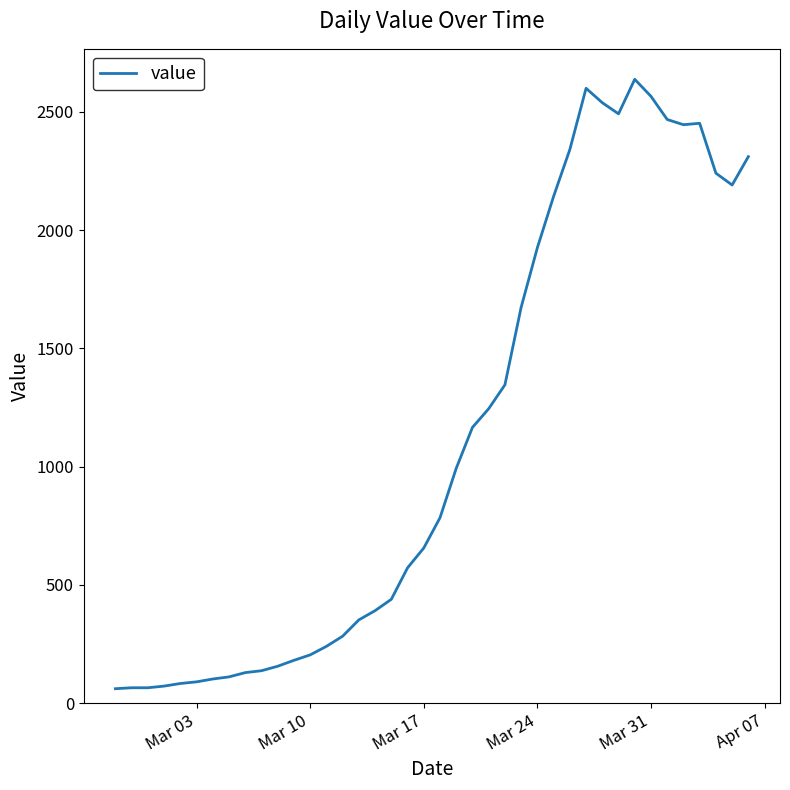

Does the chart have visible grid lines?

No